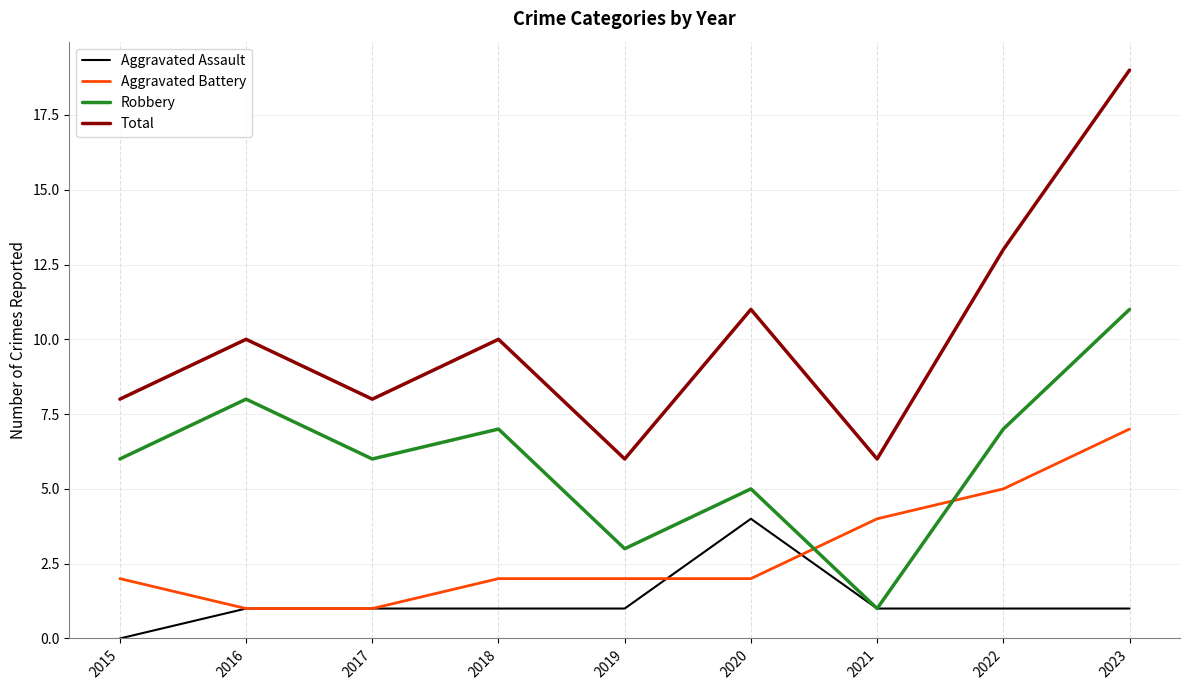

The Total series shows 9 at 2021. True or false?

False